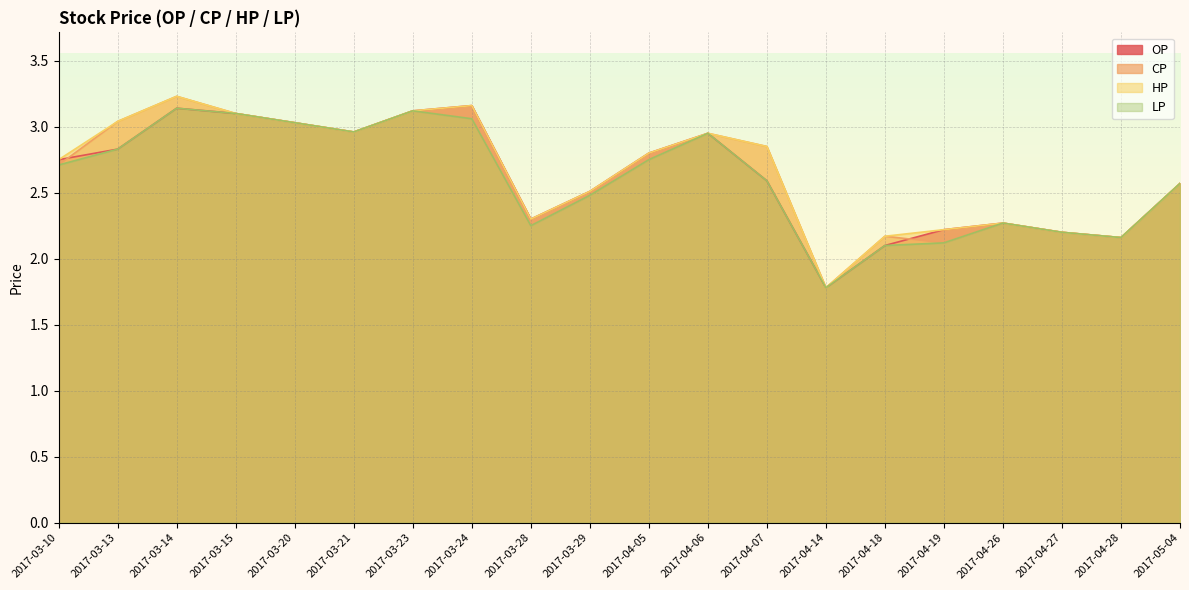

What is the approximate value of CP at 2017-04-06?

3.0